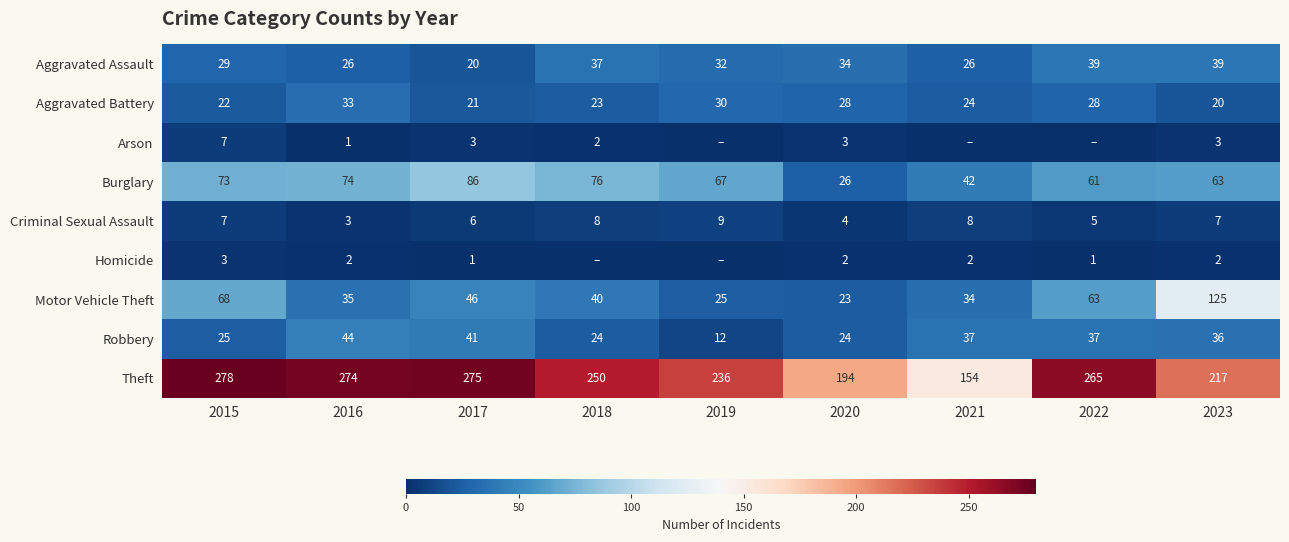

List the labels in order of Motor Vehicle Theft value, smallest first.

2020, 2019, 2021, 2016, 2018, 2017, 2022, 2015, 2023